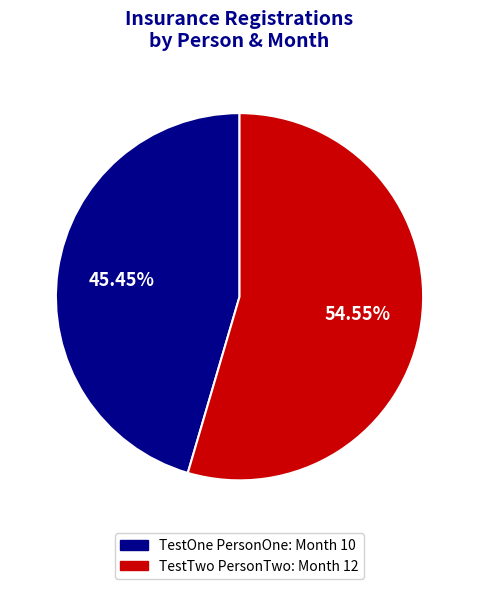

Approximately how many times larger is the value at TestOne PersonOne compared to TestTwo PersonTwo?

0.8